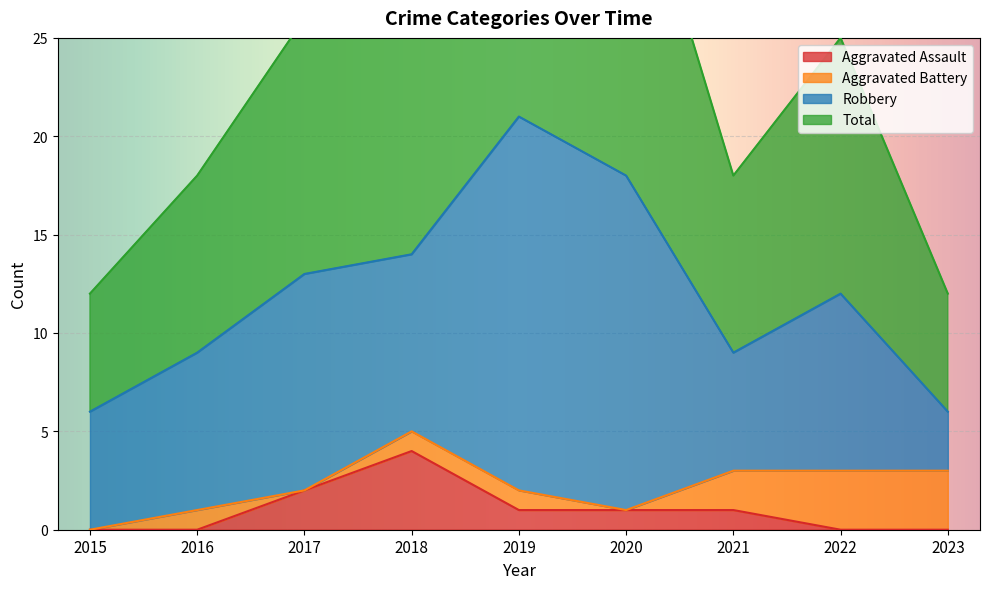

True or false: Total has more than 0 points higher than both neighbors.

True